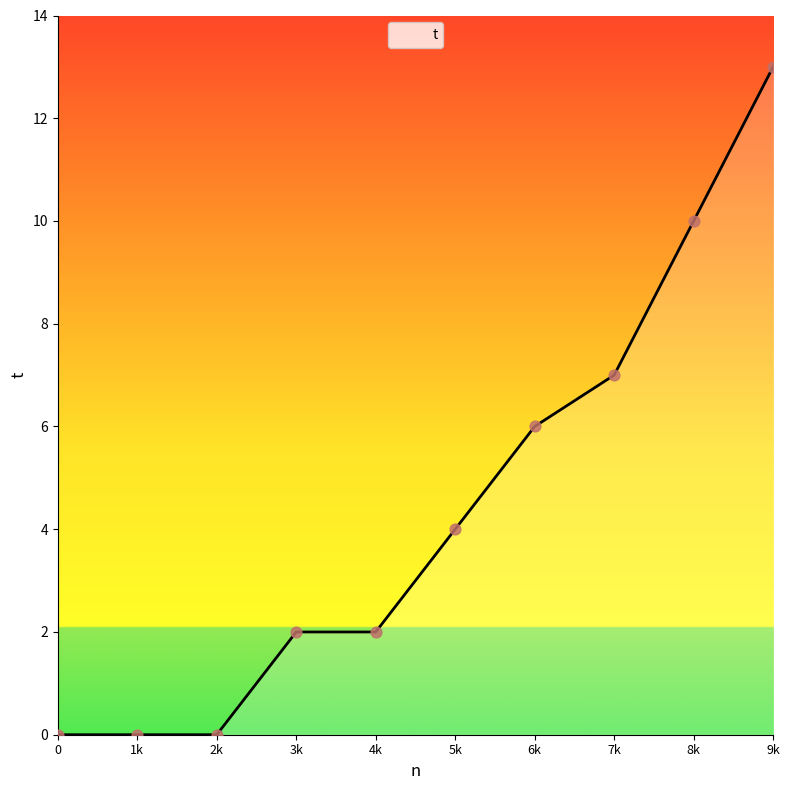

Between 9k and 0, which is larger?

9k